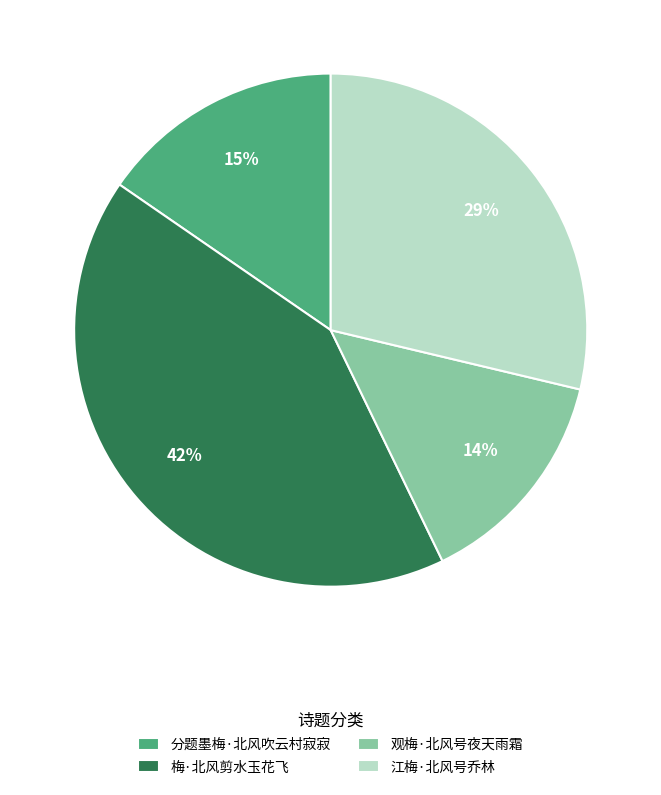

Between 分题墨梅·北风吹云村寂寂 and 观梅·北风号夜天雨霜, which is larger?

分题墨梅·北风吹云村寂寂